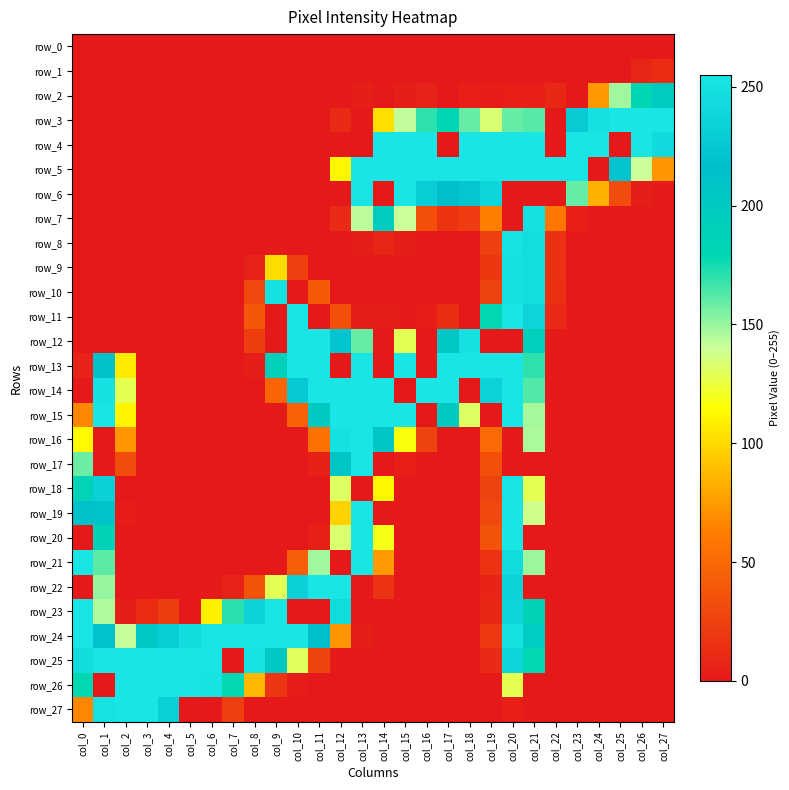

Count the number of categories in the chart.

28